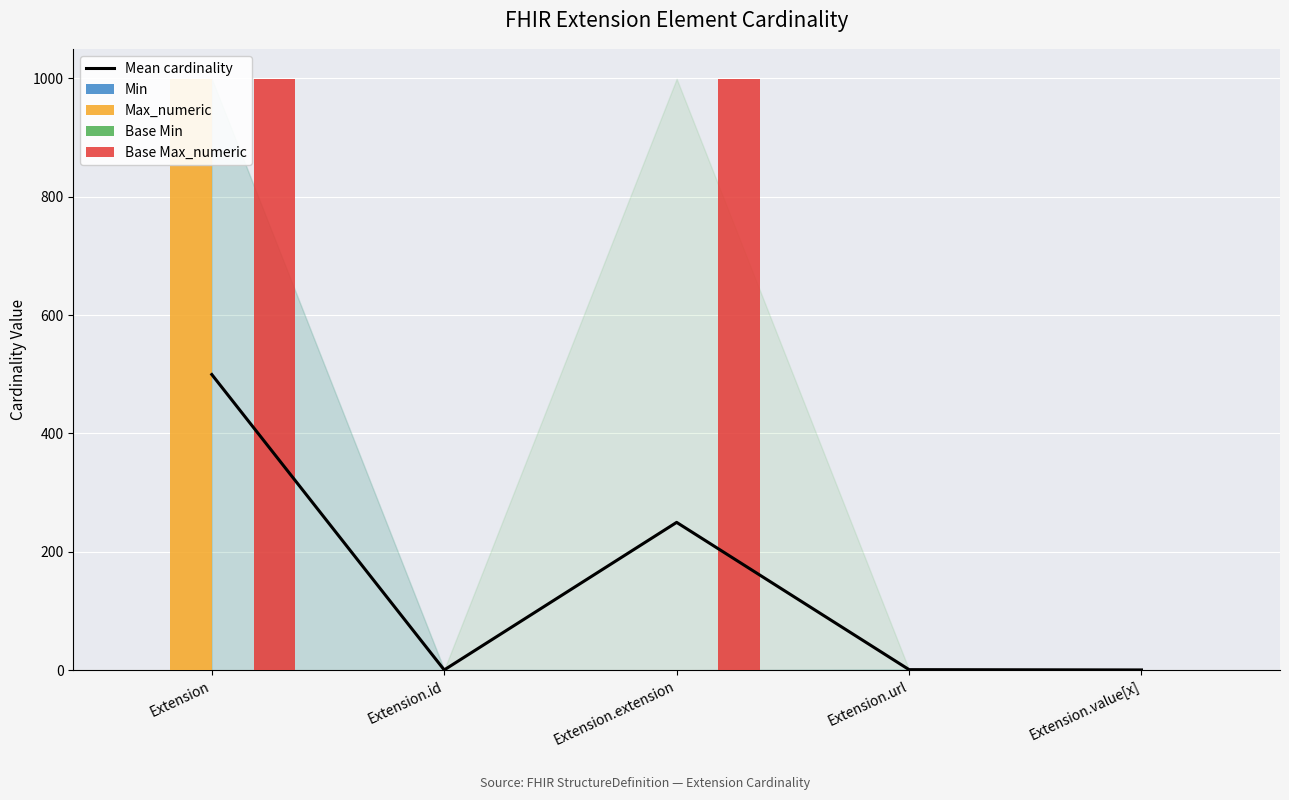

Which series has the largest range (max minus min)?

Max_numeric